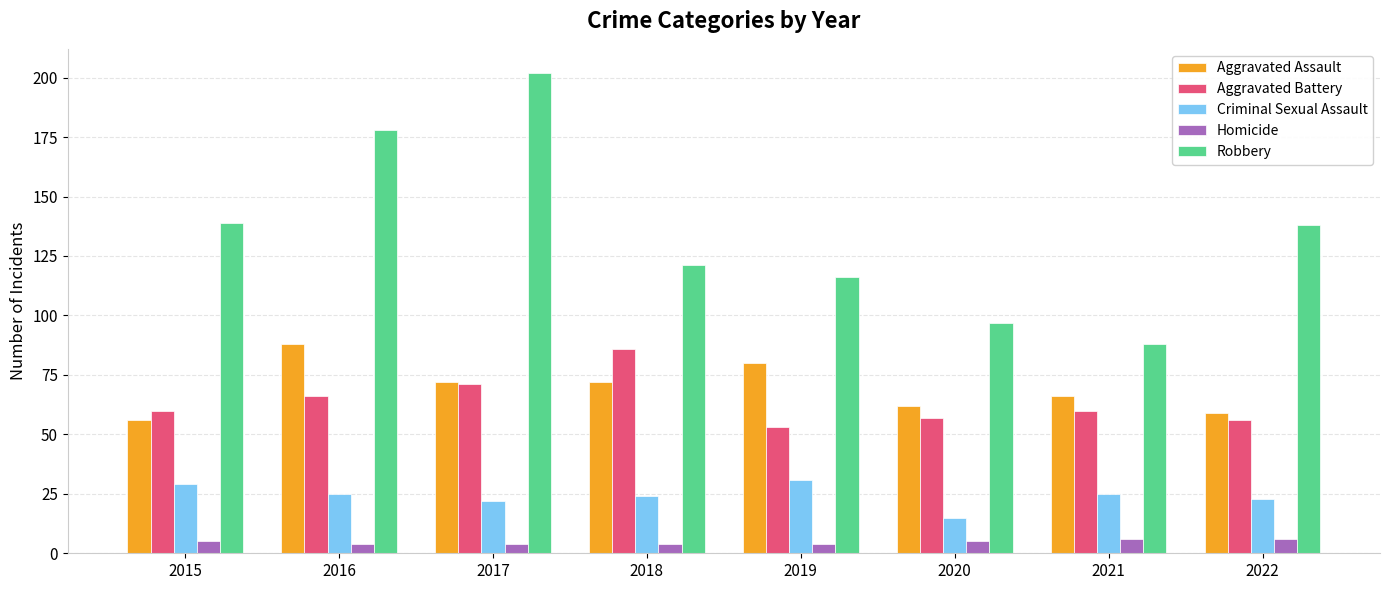

How many series are shown in this chart?

5